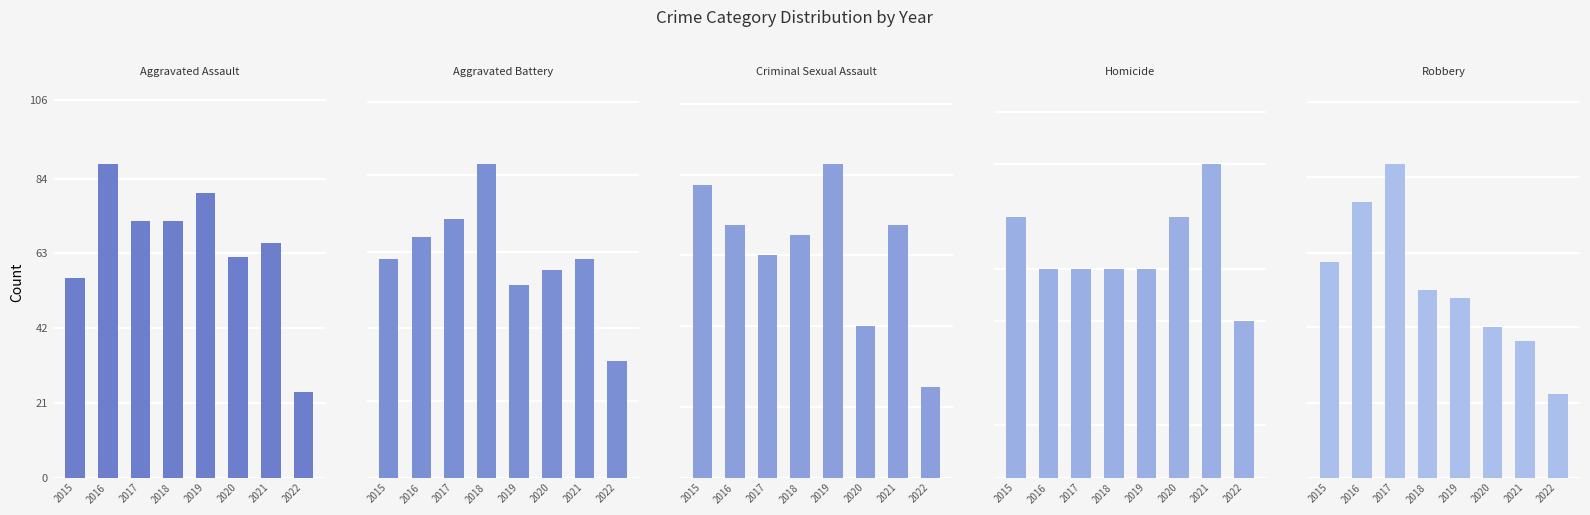

Which series changed the most between 2016 and 2019?

Robbery